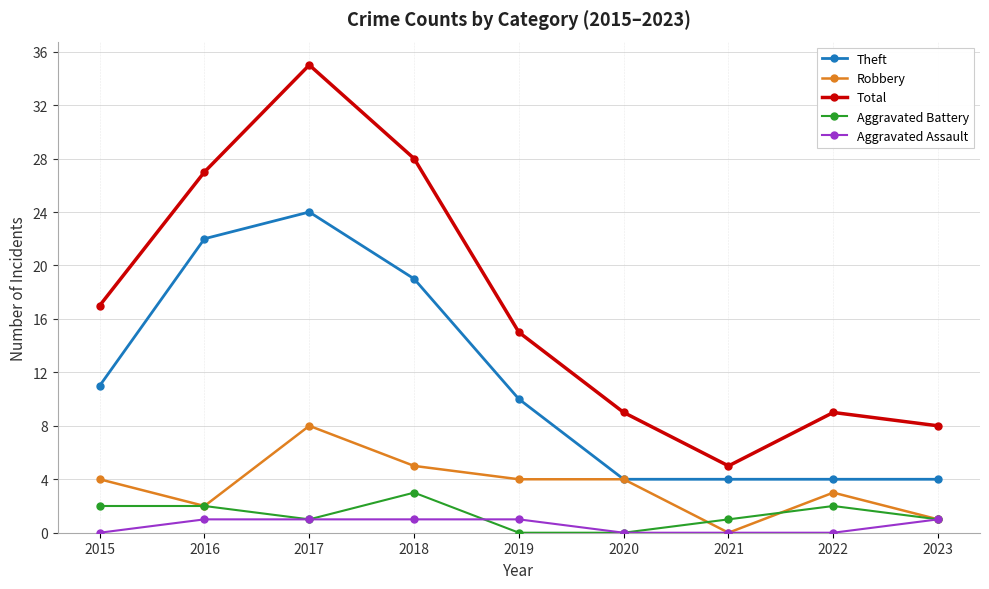

Which series has the widest spread of values?

Total